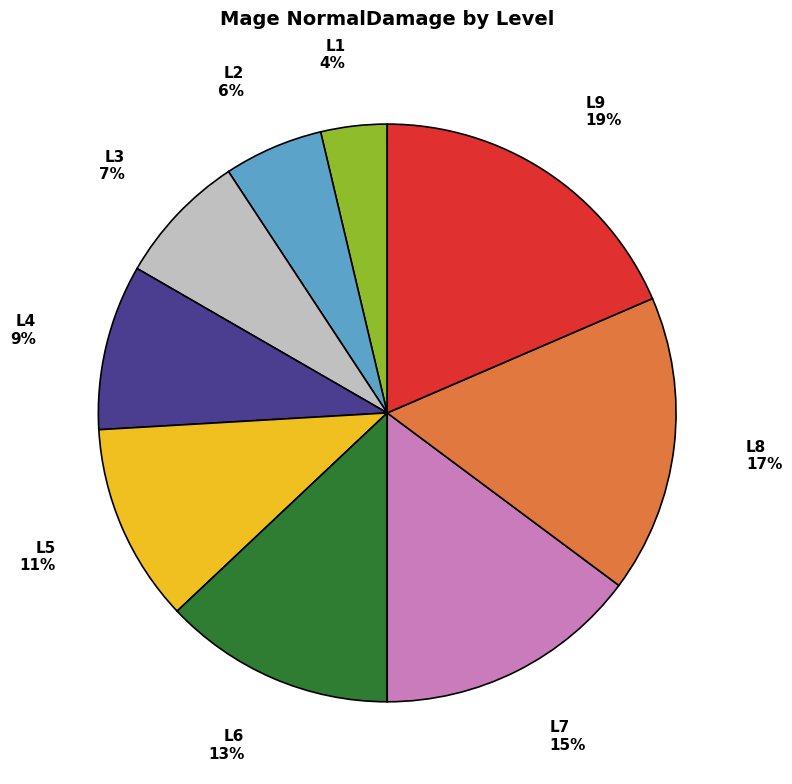

To the nearest percent, what is the difference between the largest and smallest slice percentages?

15%